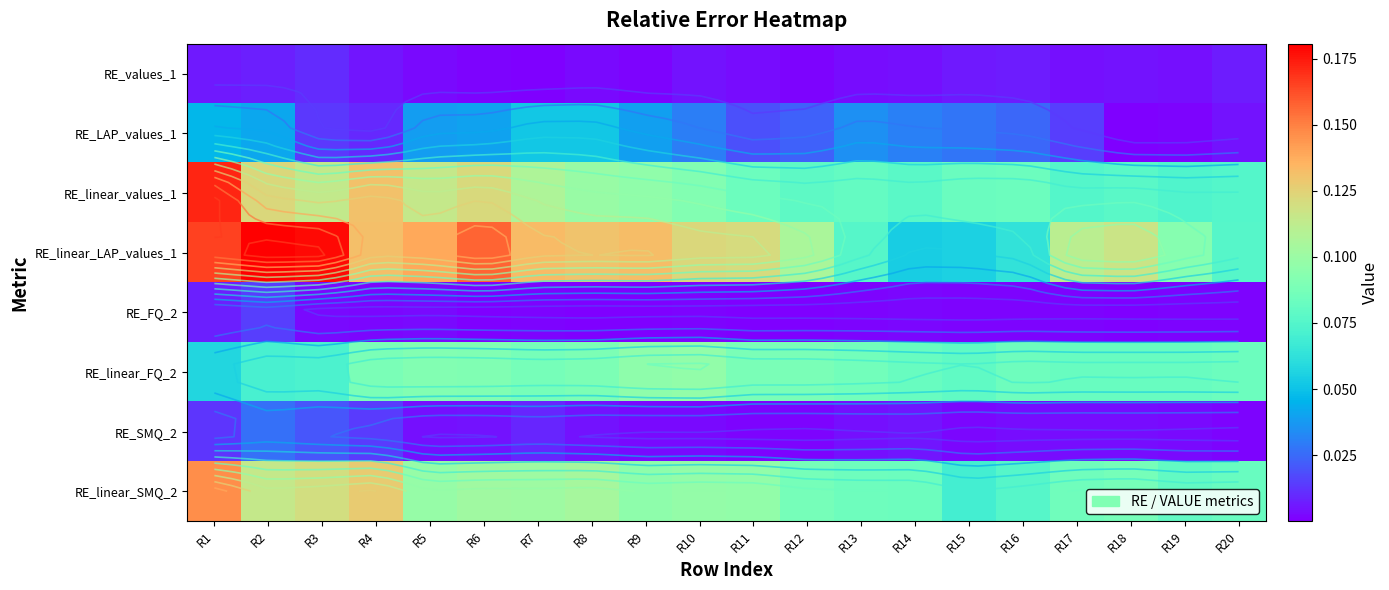

The value of RE_linear_SMQ_2 at R8 is 0.1. True or false?

False